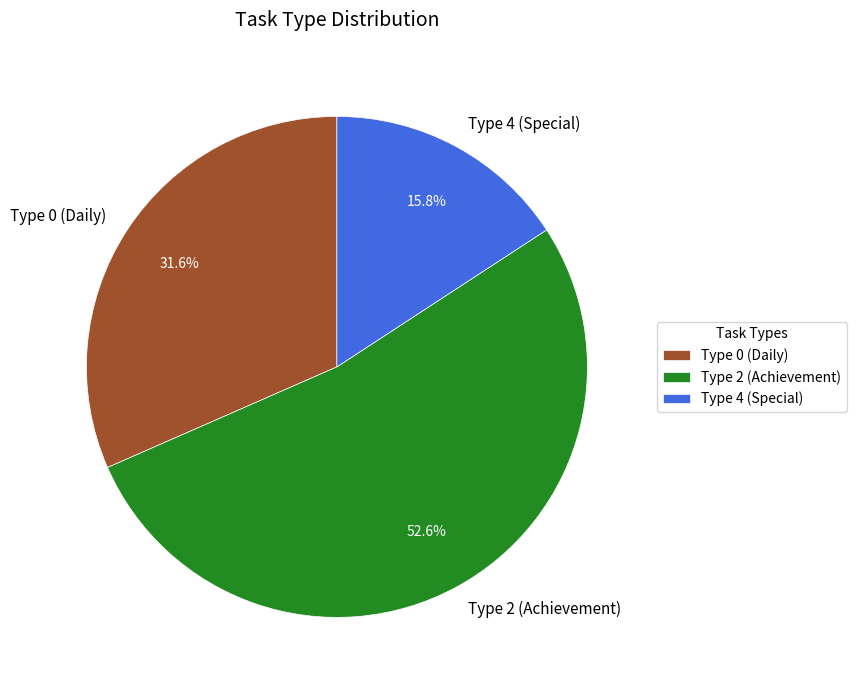

Approximately how many times larger is the value at Type 4 (Special) compared to Type 0 (Daily)?

0.5